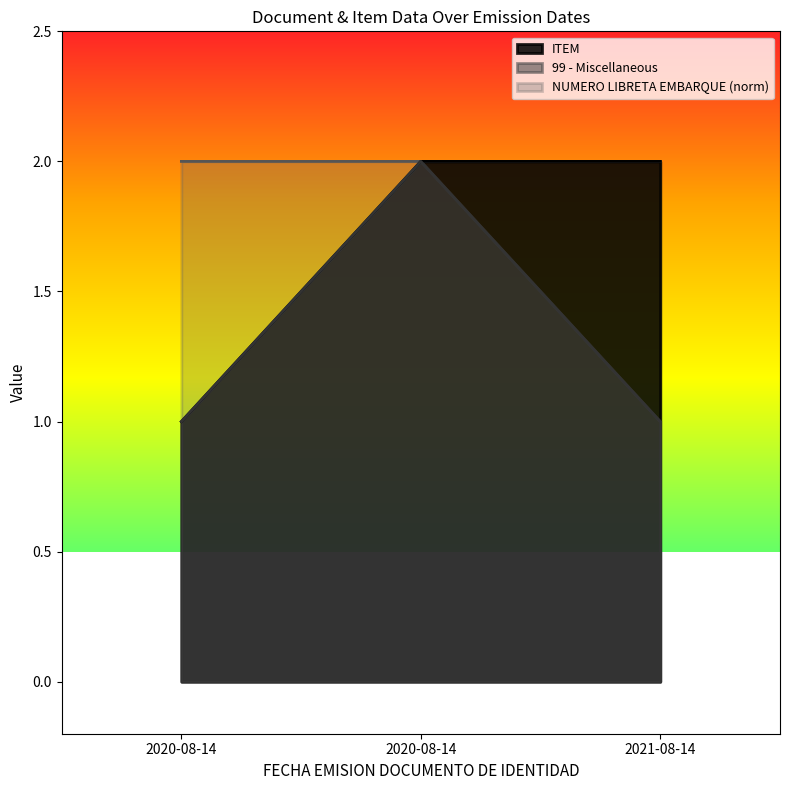

At which category is the sum across all series the highest?

2020-08-14